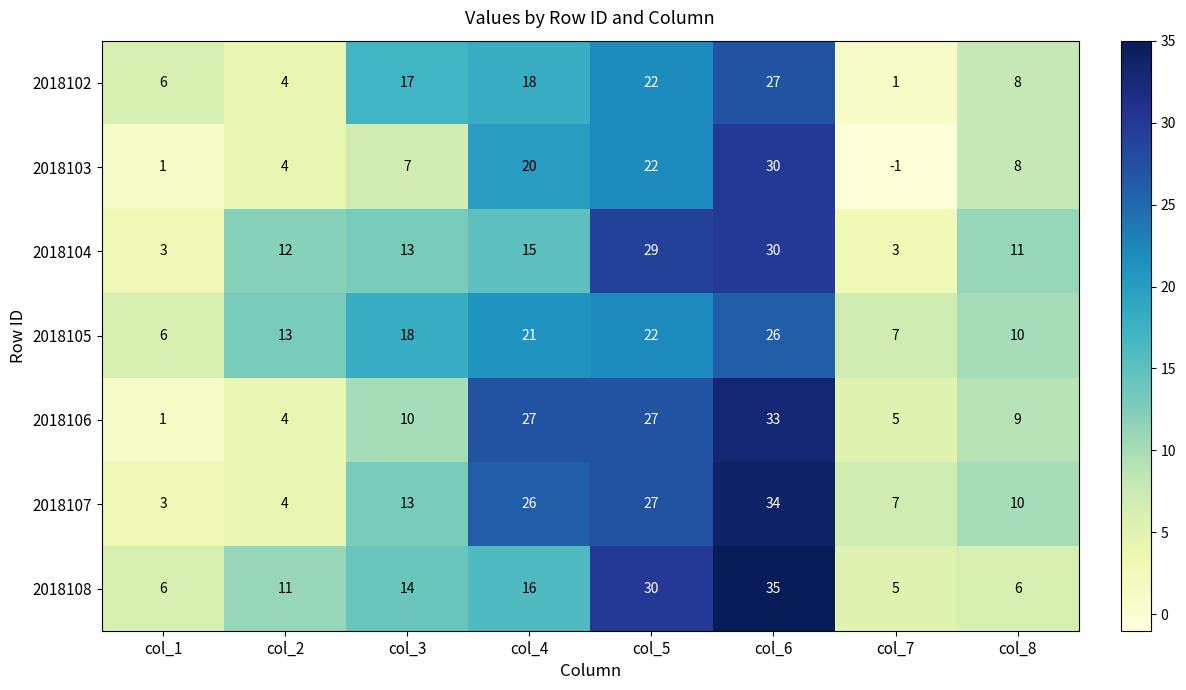

At which category does the chart reach its minimum across all series?

col_7